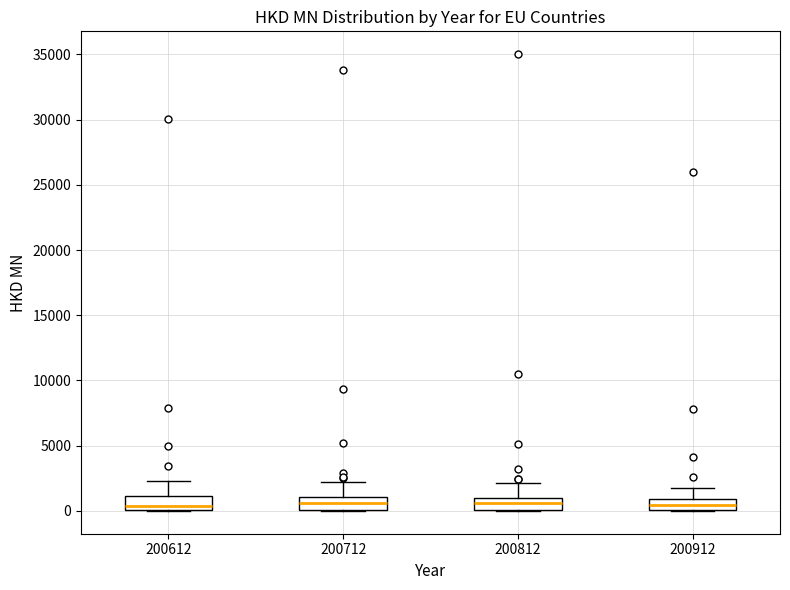

Reading left to right, read every box against the y-axis: the position of its median line, the range the box covers, and the ends of its whiskers. The values are not printed on the chart, so give them approximately, as read against the axis.

200612: median 500, box 0 to 1000, whiskers 0 to 2500
200712: median 500, box 0 to 1000, whiskers 0 to 2000
200812: median 500, box 0 to 1000, whiskers 0 to 2000
200912: median 500, box 0 to 1000, whiskers 0 to 1500